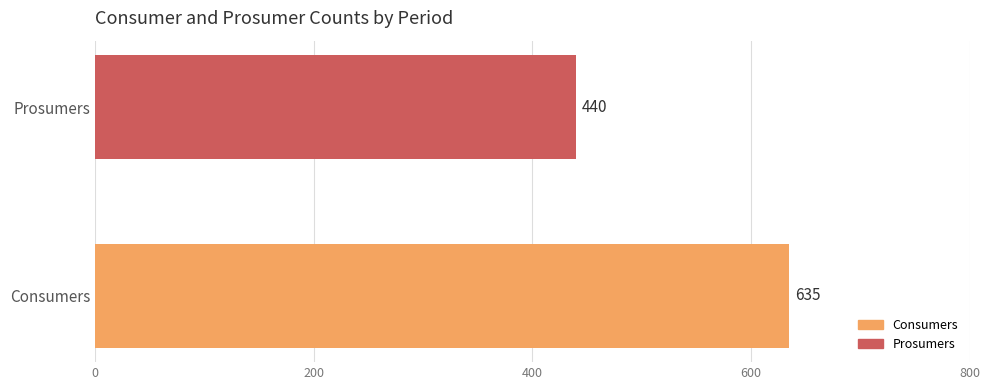

What value does the data have at Prosumers?

440